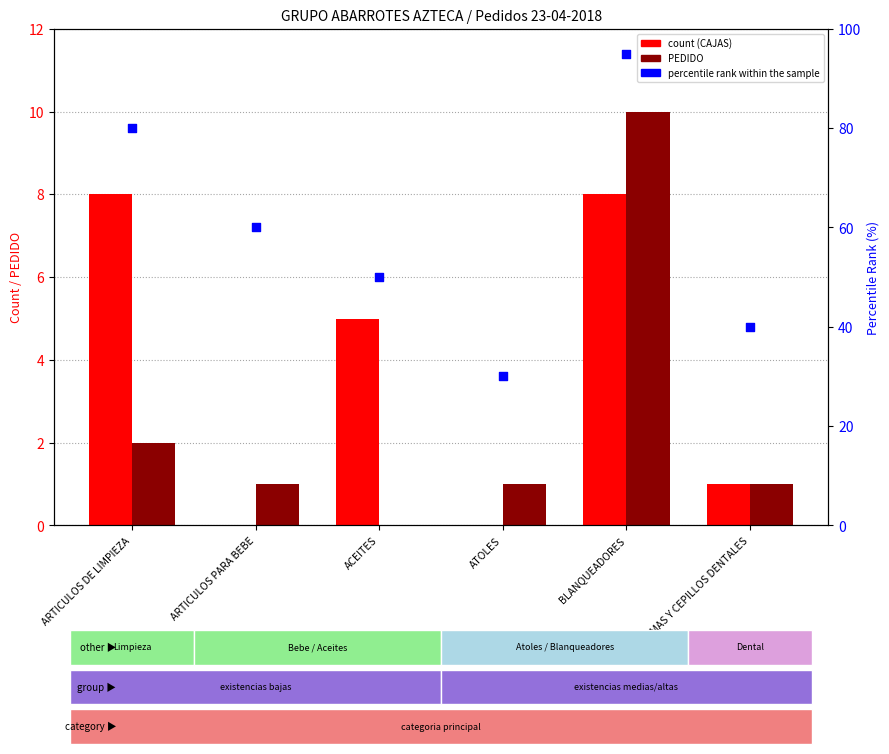

At which category is the sum across all series the highest?

BLANQUEADORES